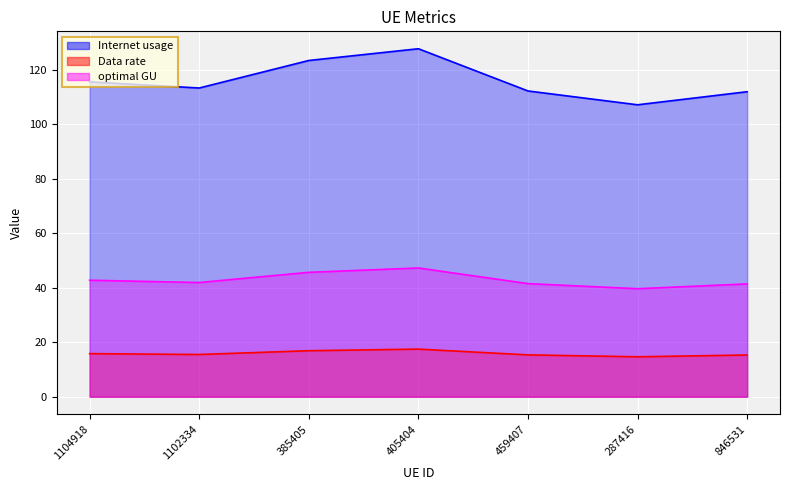

How many lines are shown in the chart?

3